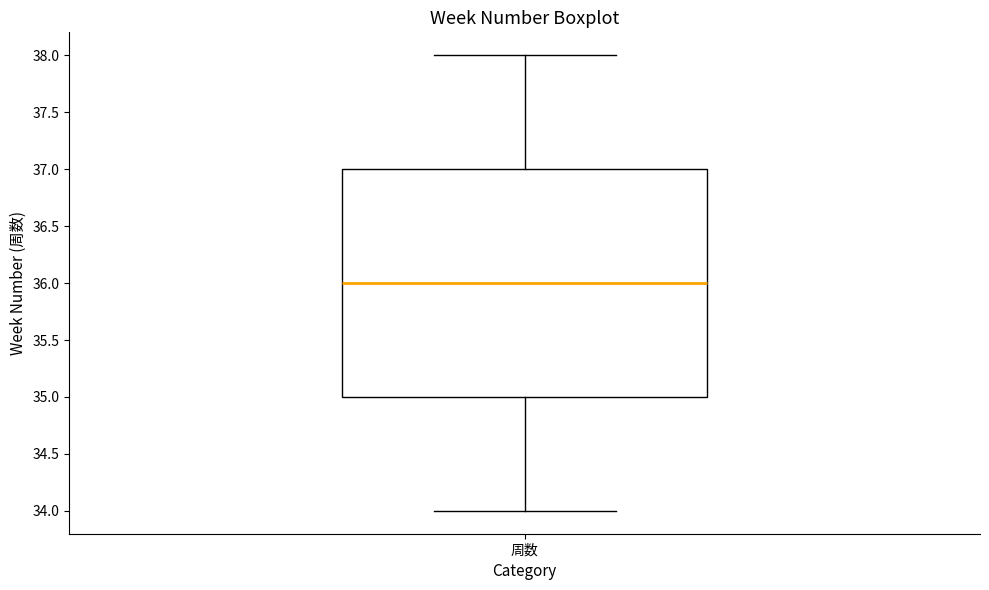

Transcribe this box plot: give where the median line is, the range the box spans, and where the two whiskers end, as read against the y-axis. The values are not printed on the chart, so give them approximately, as read against the axis.

median 36, box 35 to 37, whiskers 34 to 38